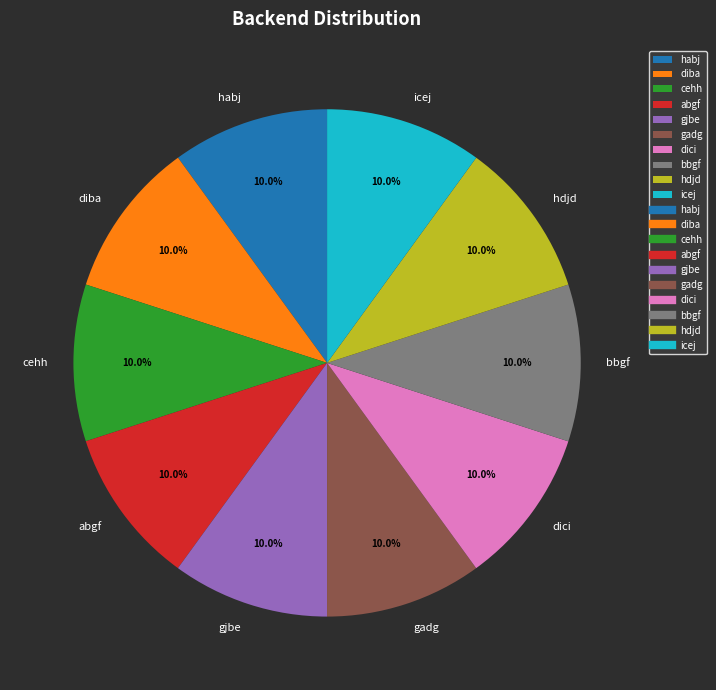

What is the ratio of the value at gjbe to the value at gadg?

1.0